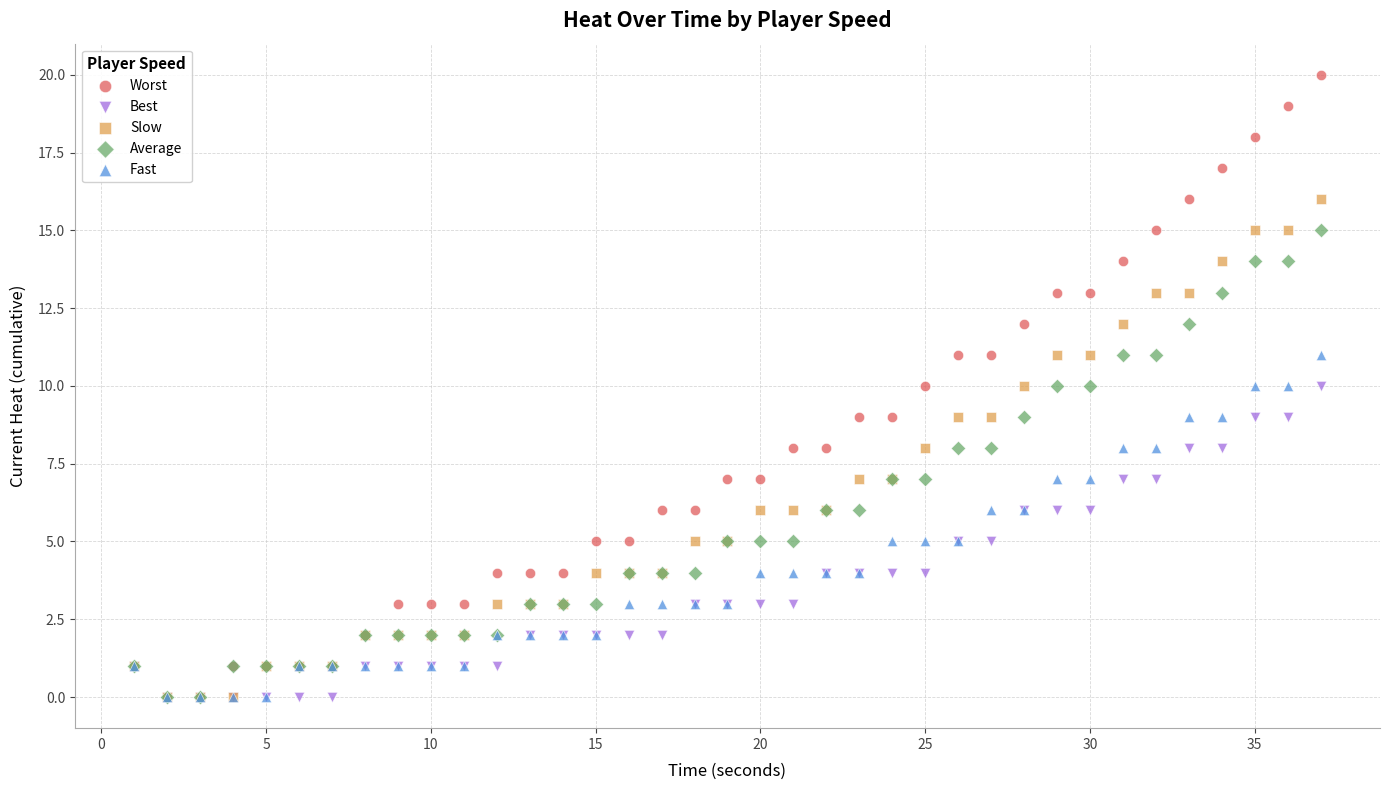

What are all the series names shown in the legend?

Worst, Best, Slow, Average, Fast